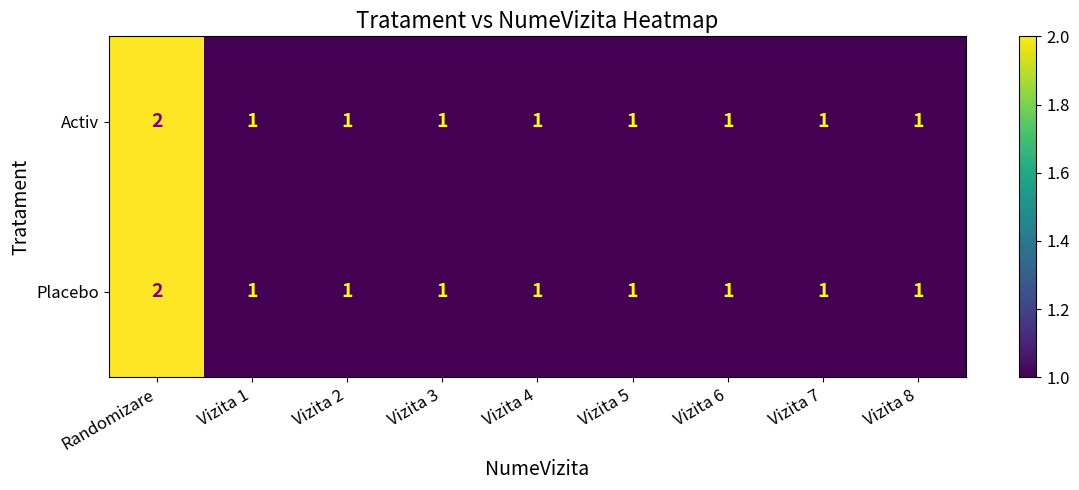

What is the sum of all Activ values?

10